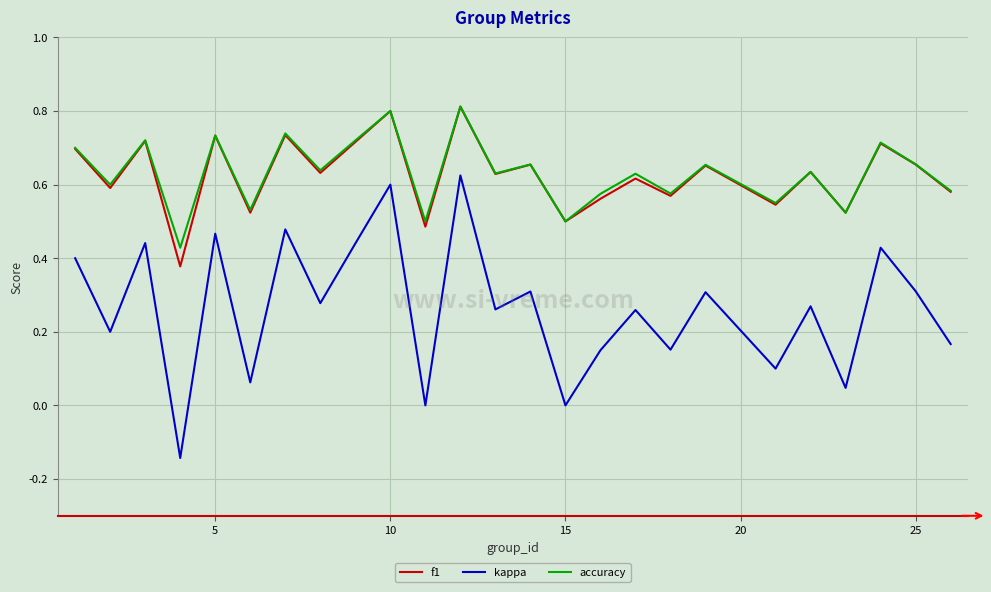

What is the greatest value displayed?

0.8